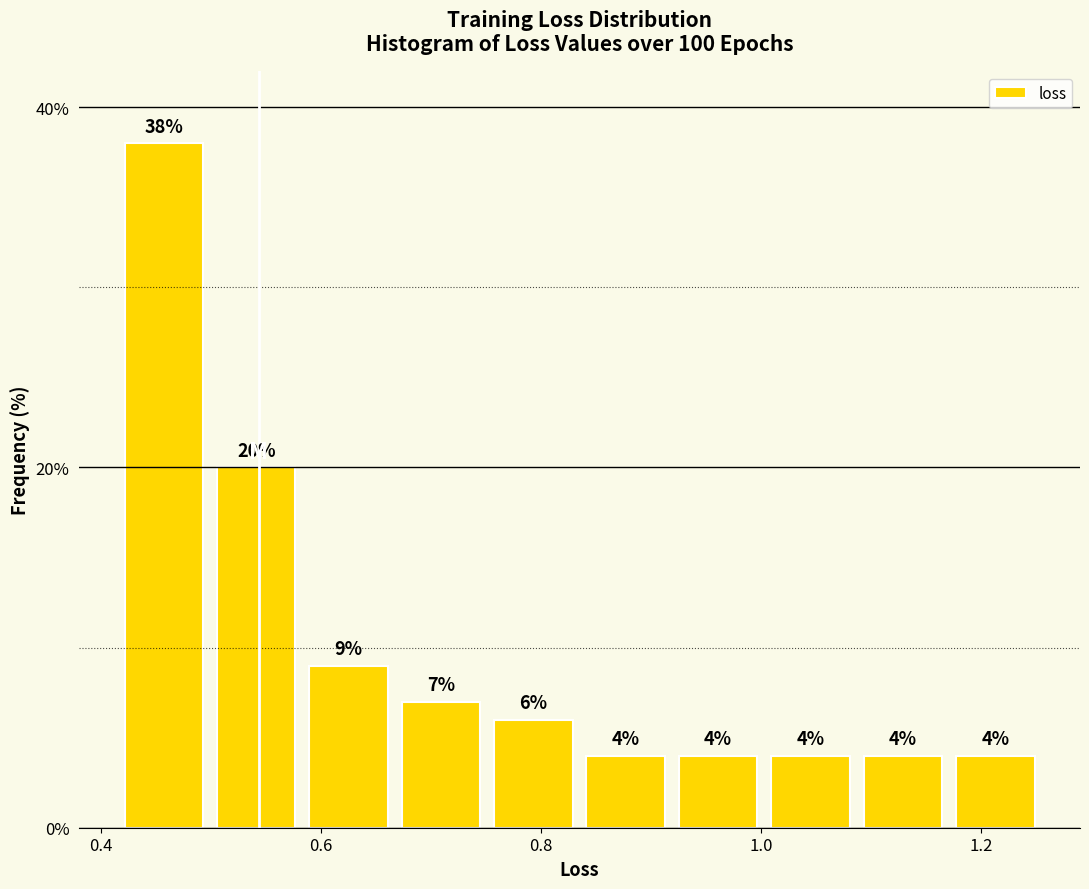

How tall is the bar that spans 0.42 to 0.50 on the x-axis? The bar edges are not printed on the chart, so give them approximately, as read against the axis.

38